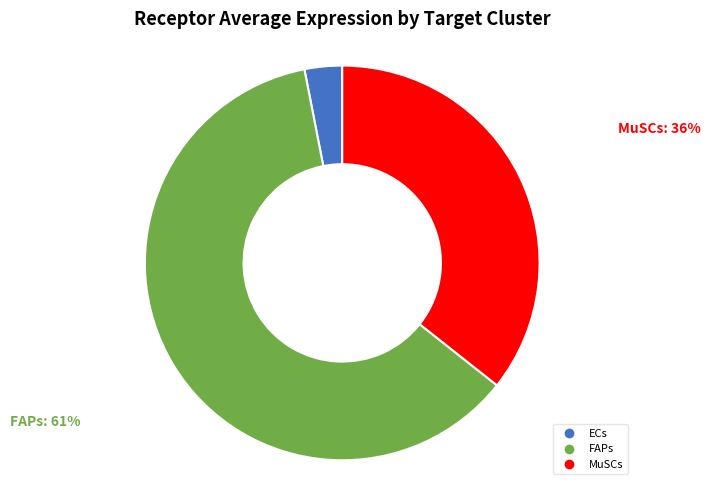

Is the sum of FAPs and ECs greater than half?

Yes